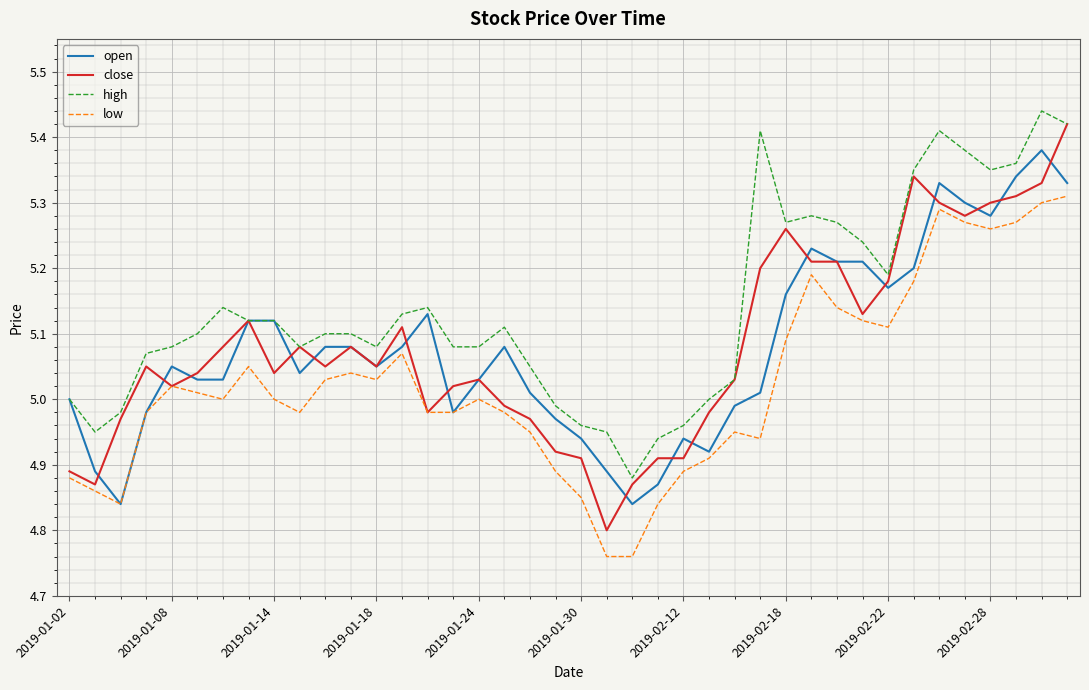

Which series has the largest total across all categories?

high